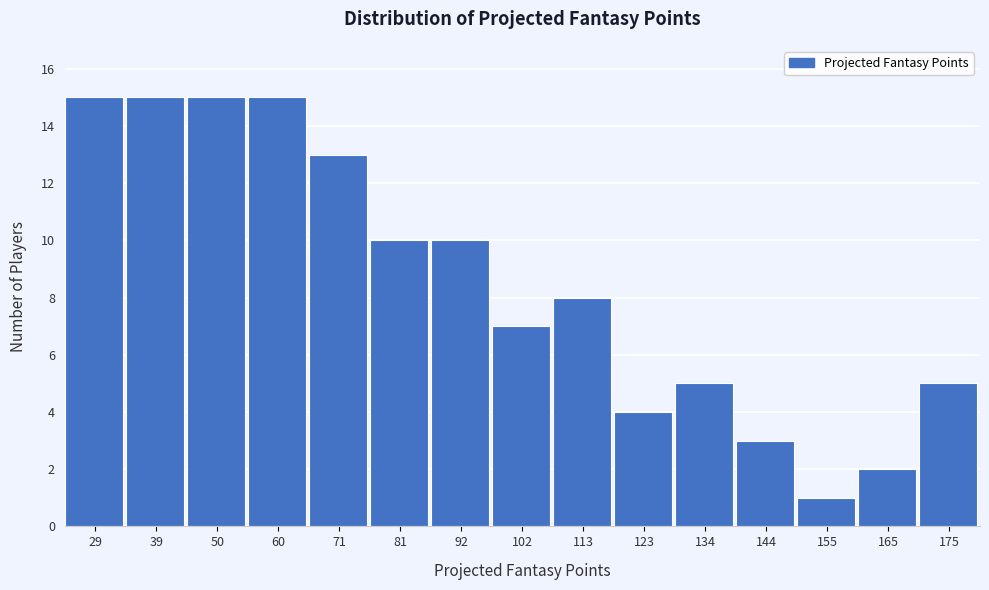

Reading right to left, list all the values displayed in this chart.

5	2	1	3	5	4	8	7	10	10	13	15	15	15	15